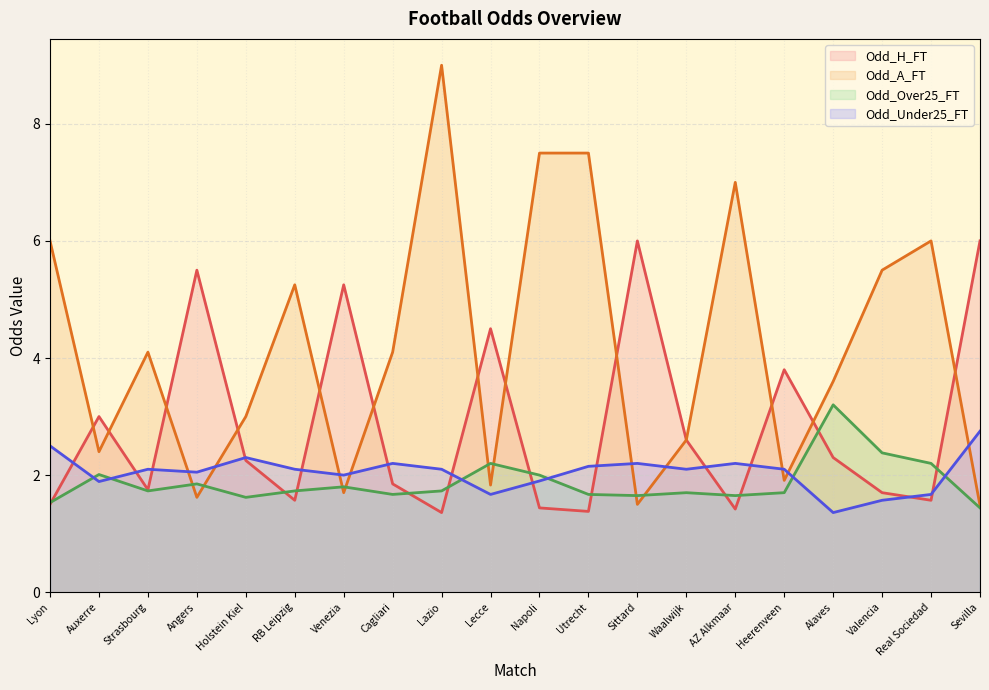

What value does the Odd_A_FT series have at Utrecht?

7.5